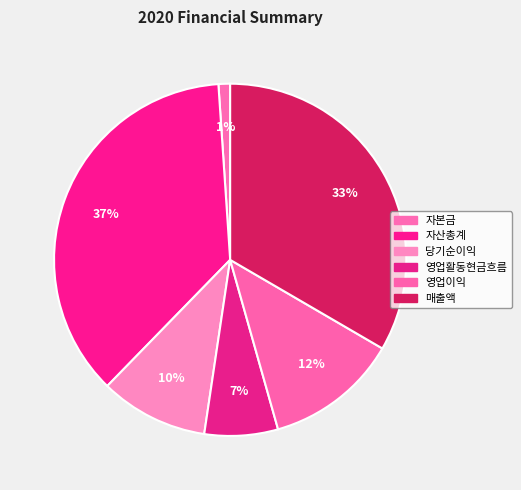

What is the smallest slice in the pie chart?

자본금